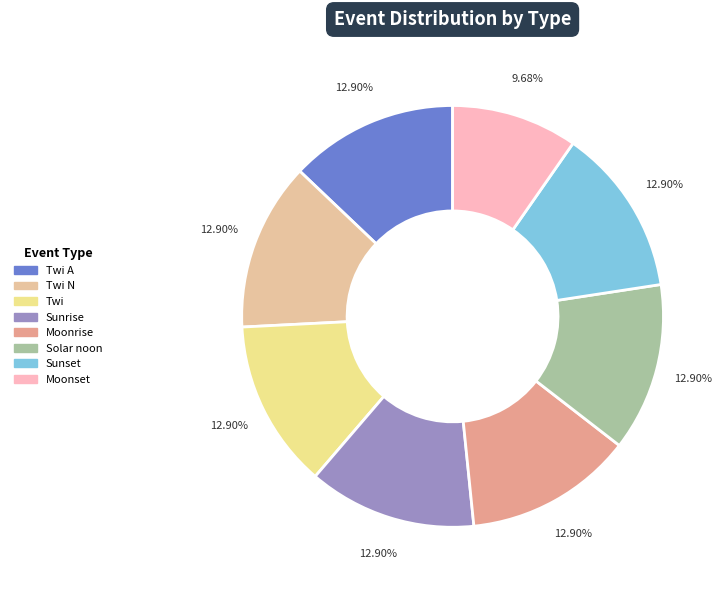

The Solar noon slice represents 18% of the pie. True or false?

False